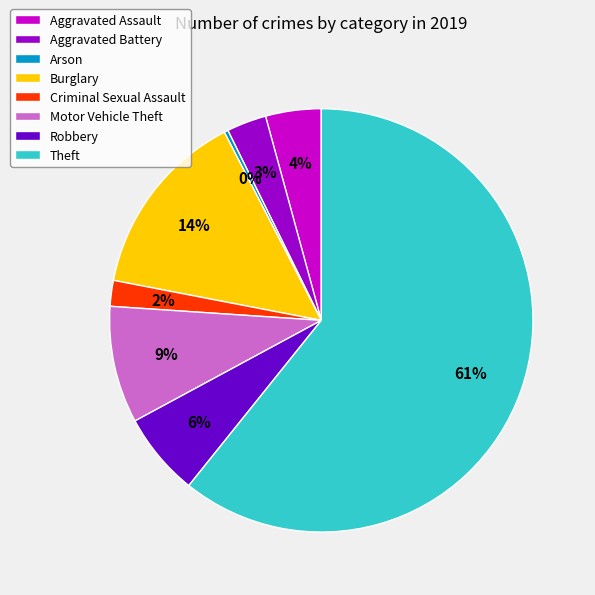

To the nearest percent, what is the difference between the Criminal Sexual Assault and Aggravated Assault slice percentages?

2%